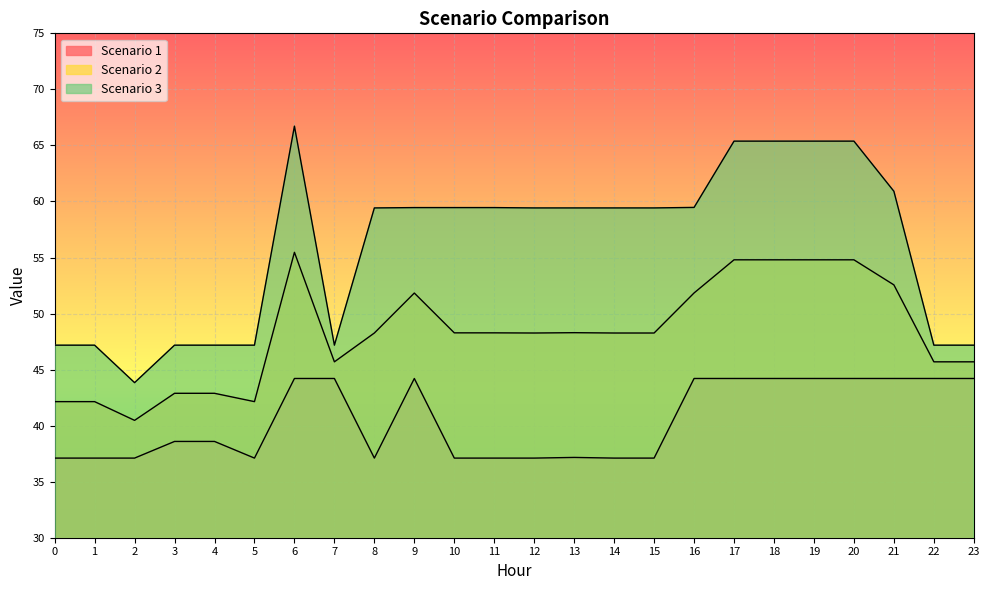

What is the average value of the Scenario 1 series?

40.5